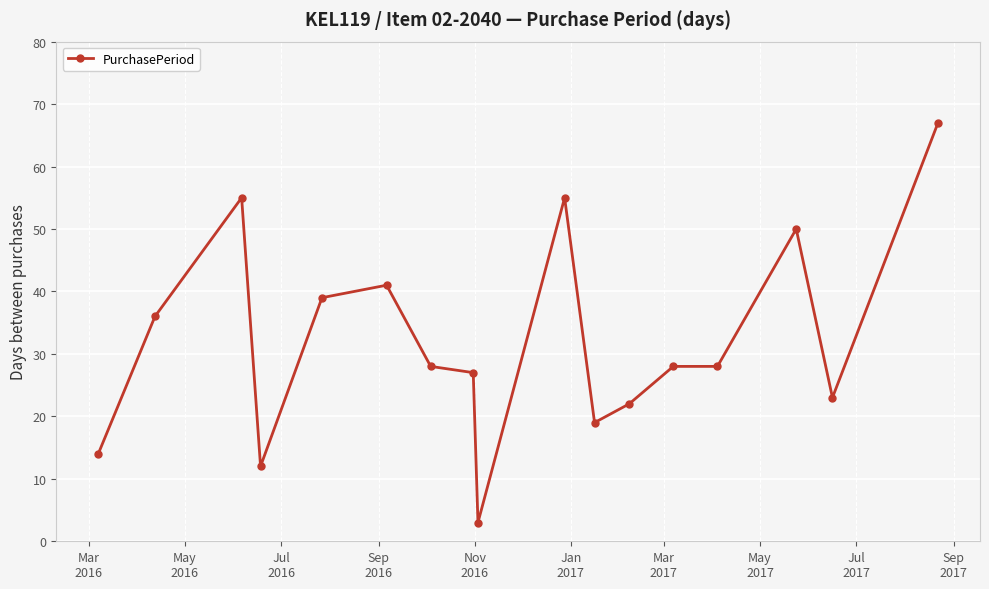

Does the chart have visible grid lines?

Yes